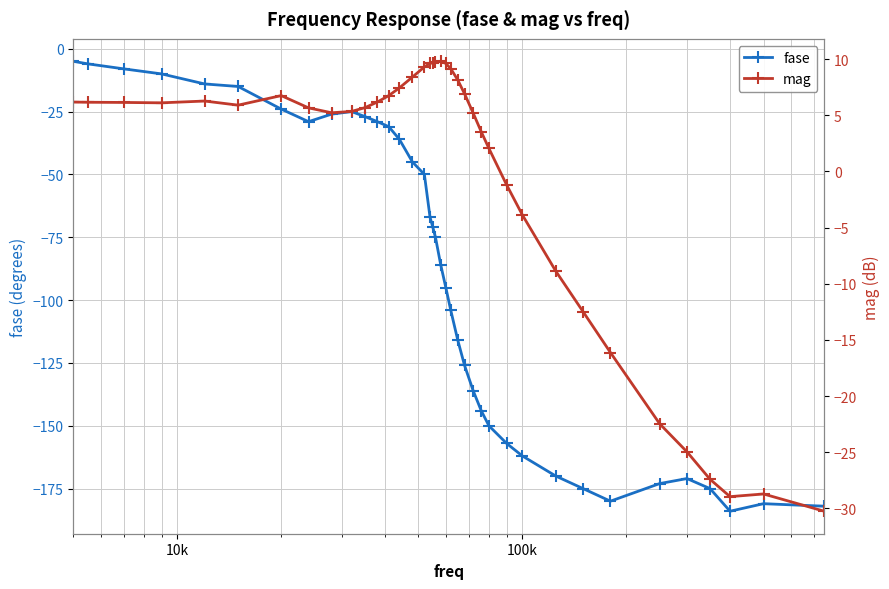

What is the value of the fase point at the 25th from the left?

-136